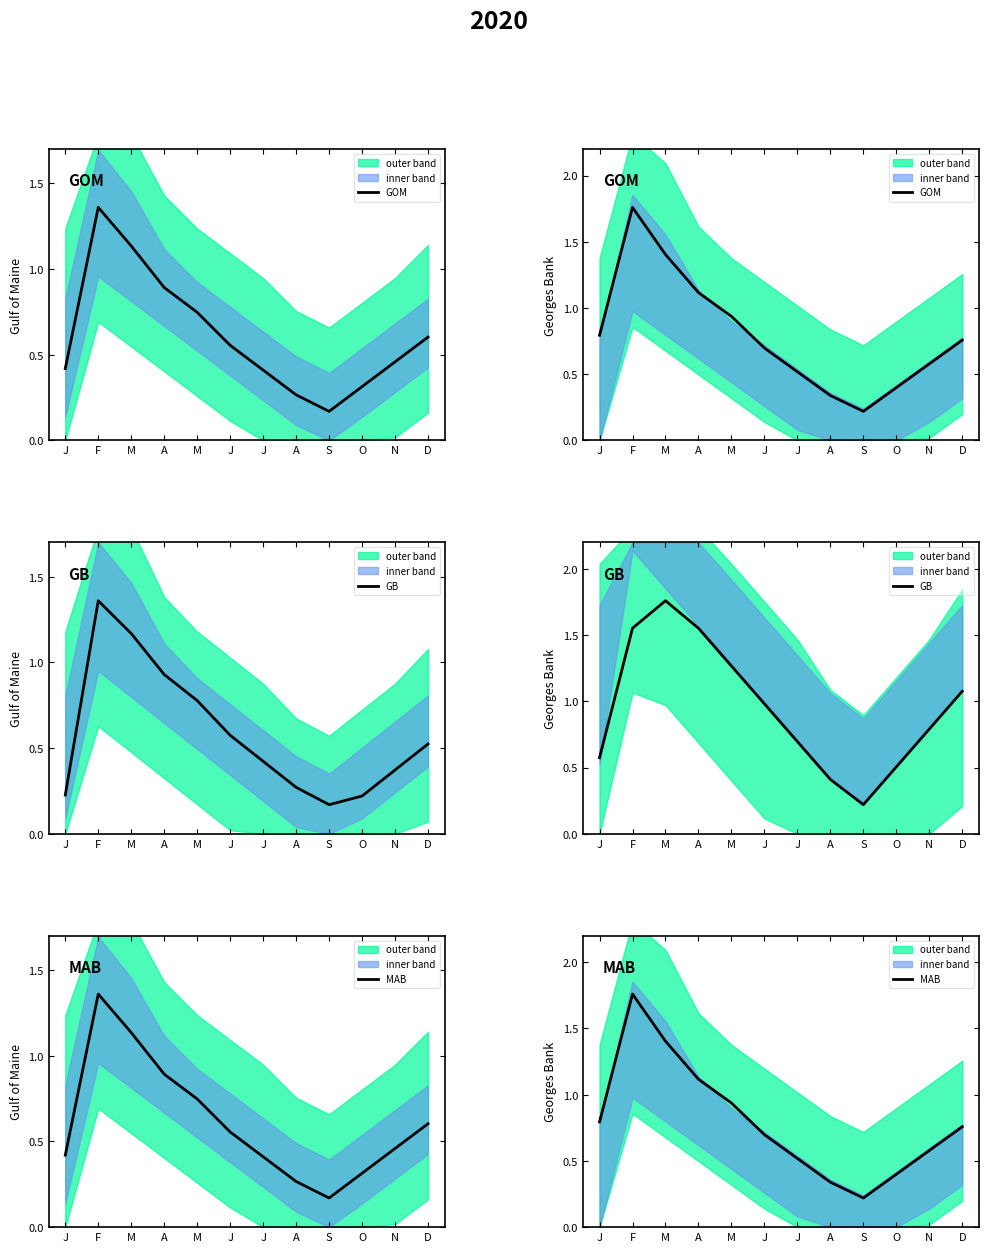

Which series ends up on top after the final intersection of GB and GOM?

GB